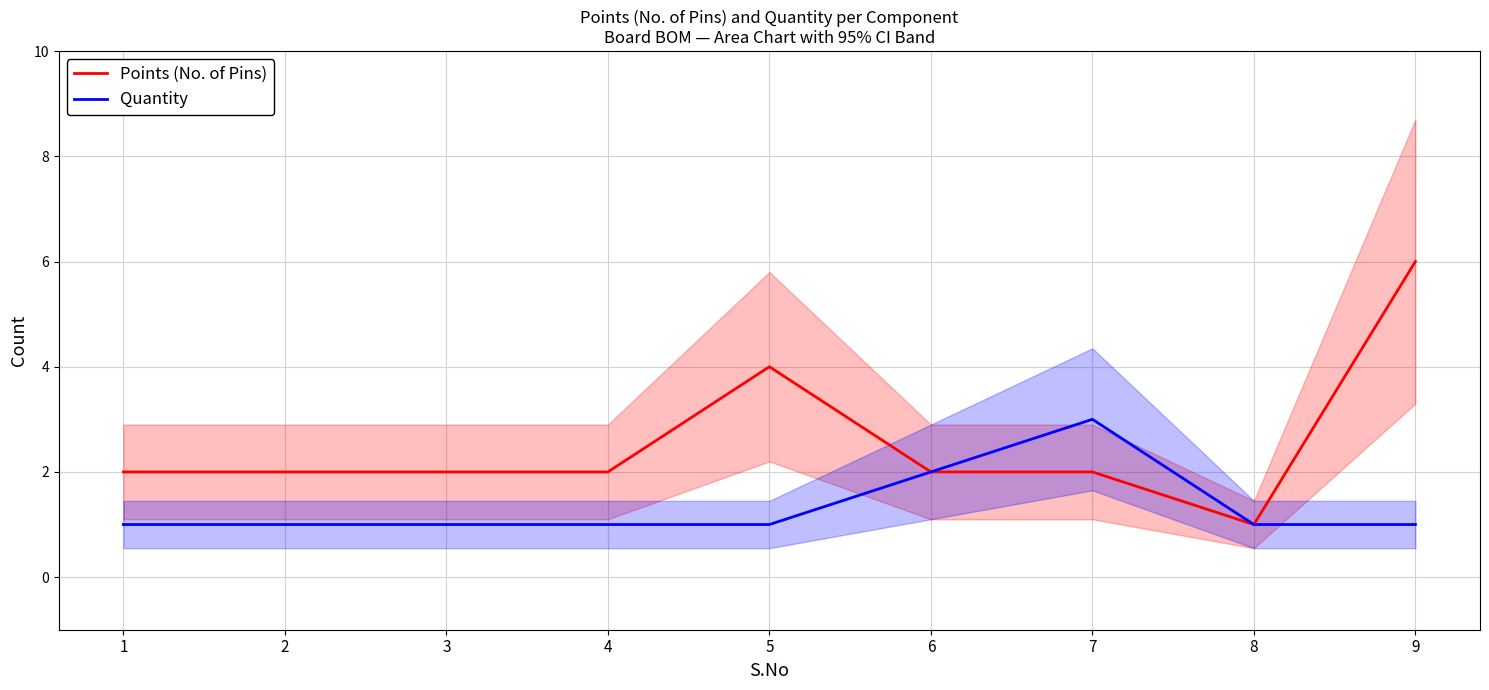

The value of Quantity at 5 is 0. True or false?

False